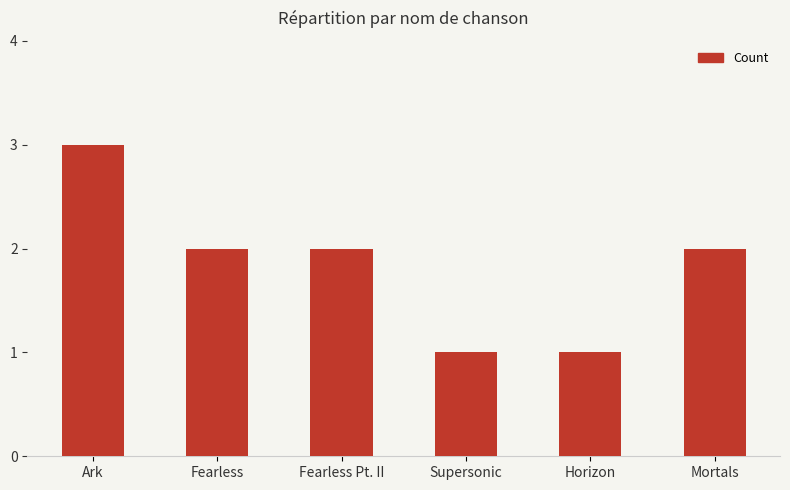

Which has a higher value, Ark or Mortals?

Ark